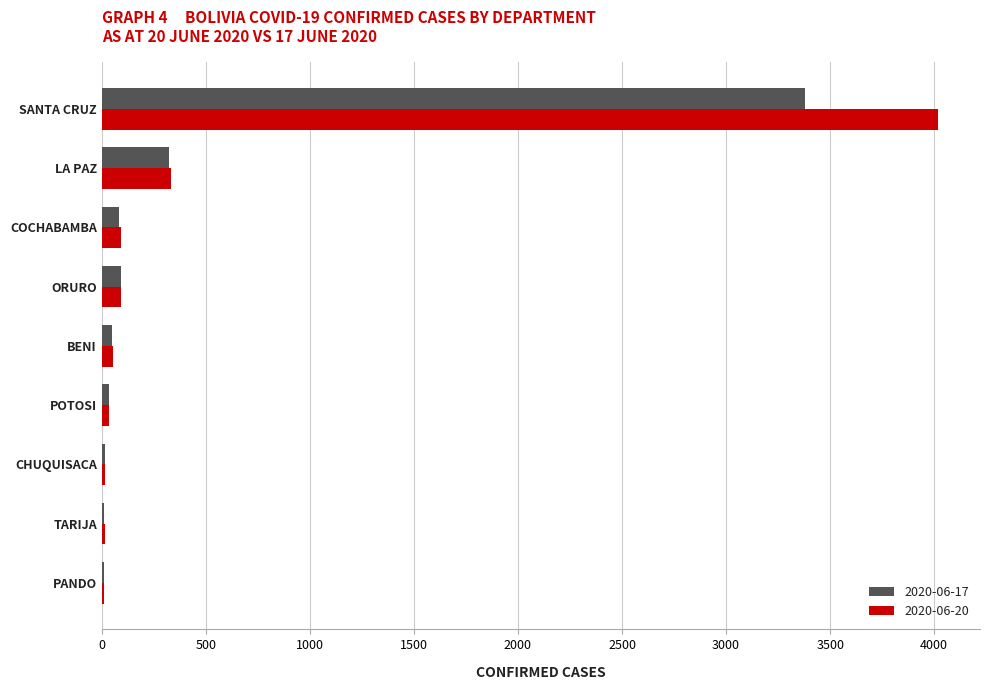

Is it true that 2020-06-17 equals 3379 at SANTA CRUZ?

True